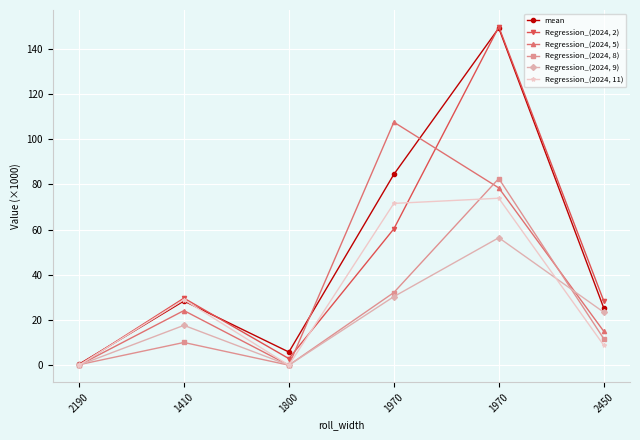

Between 2450 and 1970, which is larger?

1970